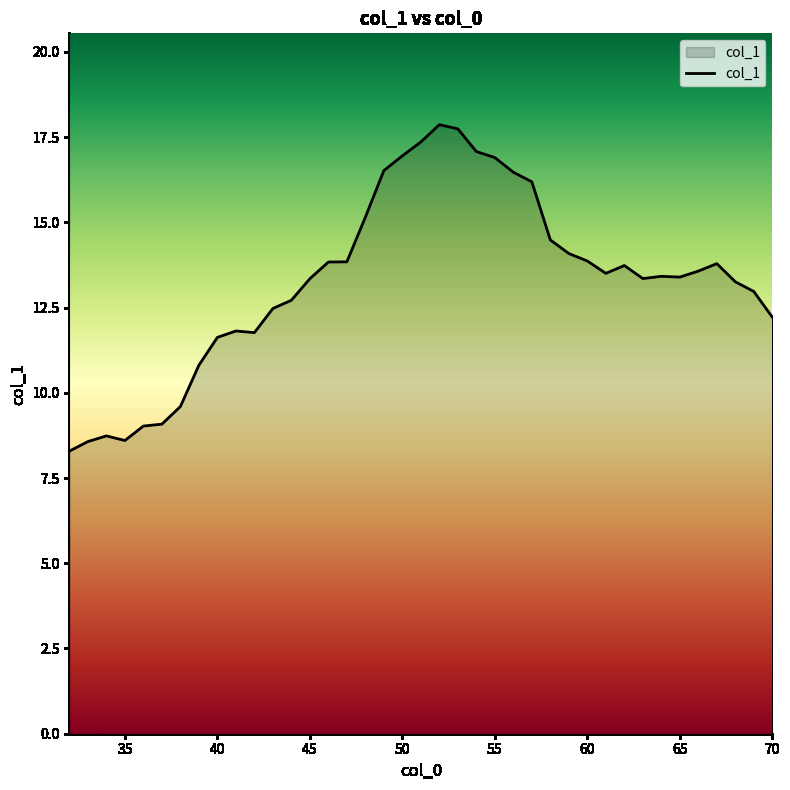

What is the maximum value shown in the chart?

17.9